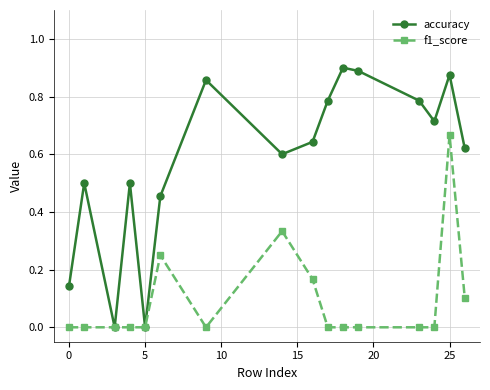

Rank the series by their average value, from lowest to highest.

f1_score, accuracy